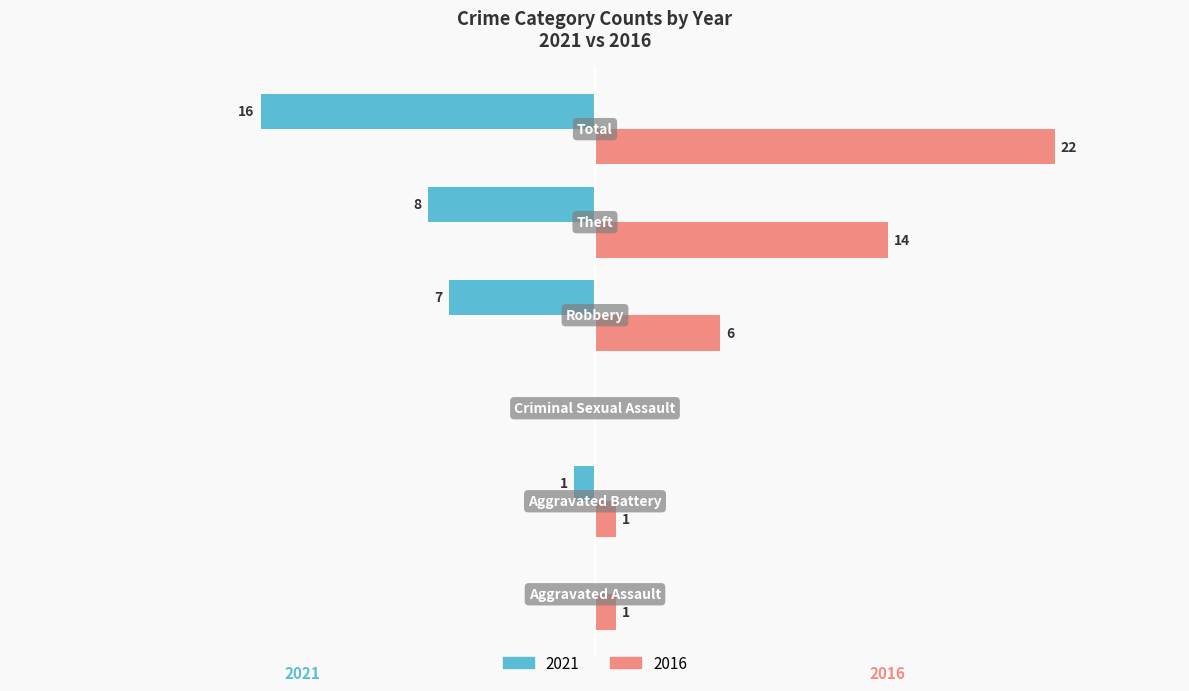

At which label is 2021 closest to -8?

Theft